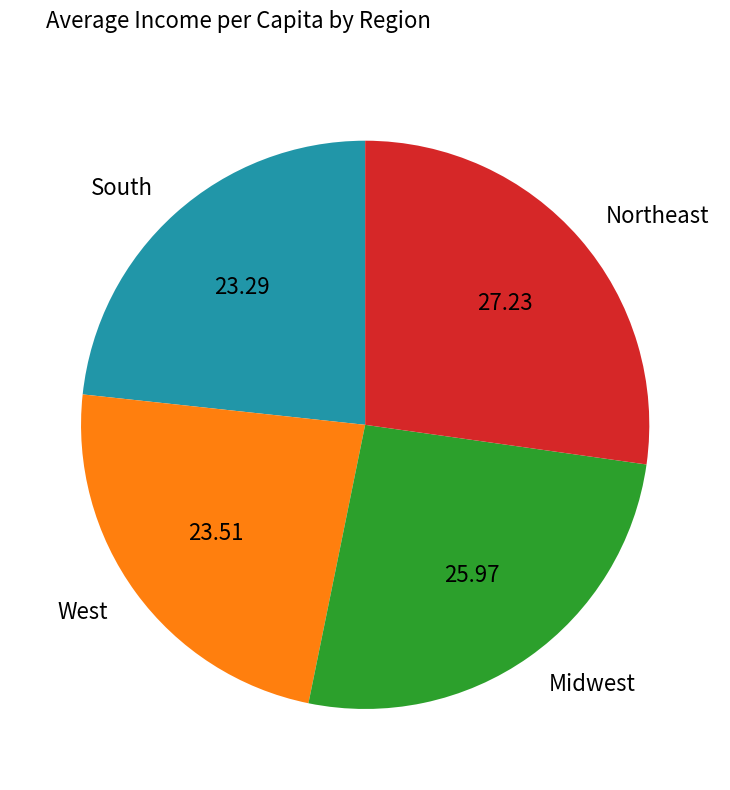

Which category has the biggest portion of the pie?

Northeast